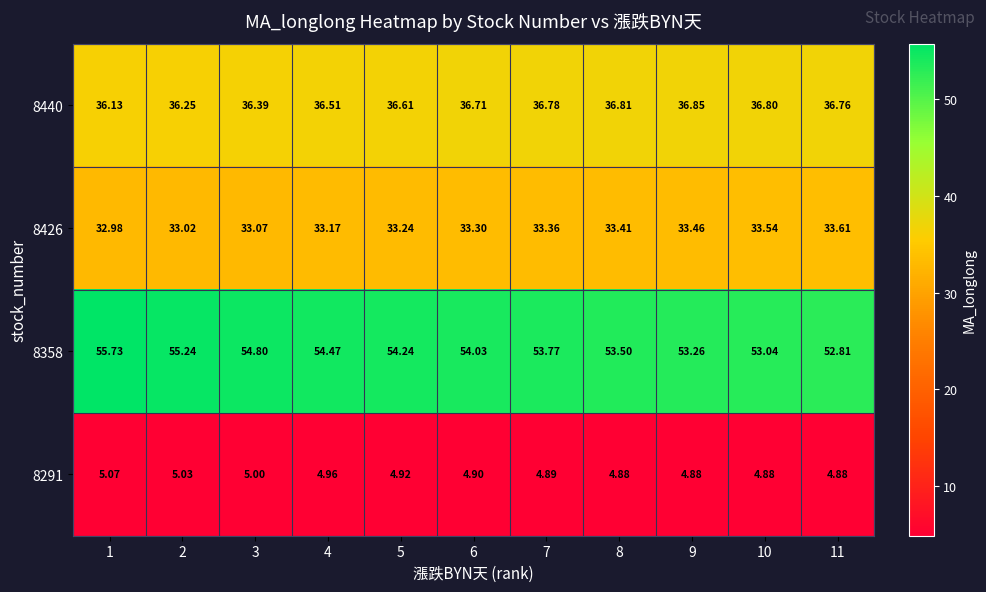

Count the number of data series in this chart.

4